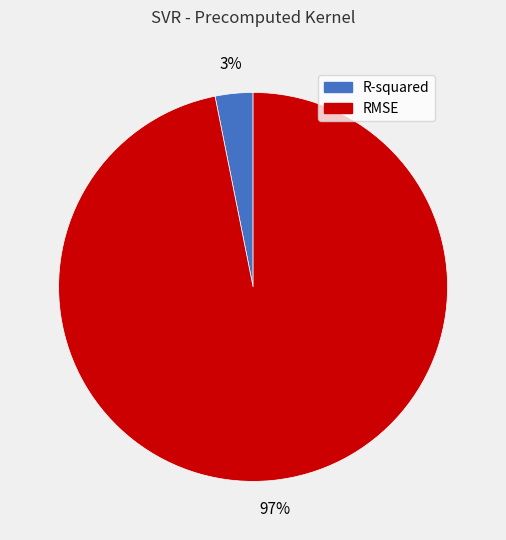

Does any single category account for the majority?

Yes